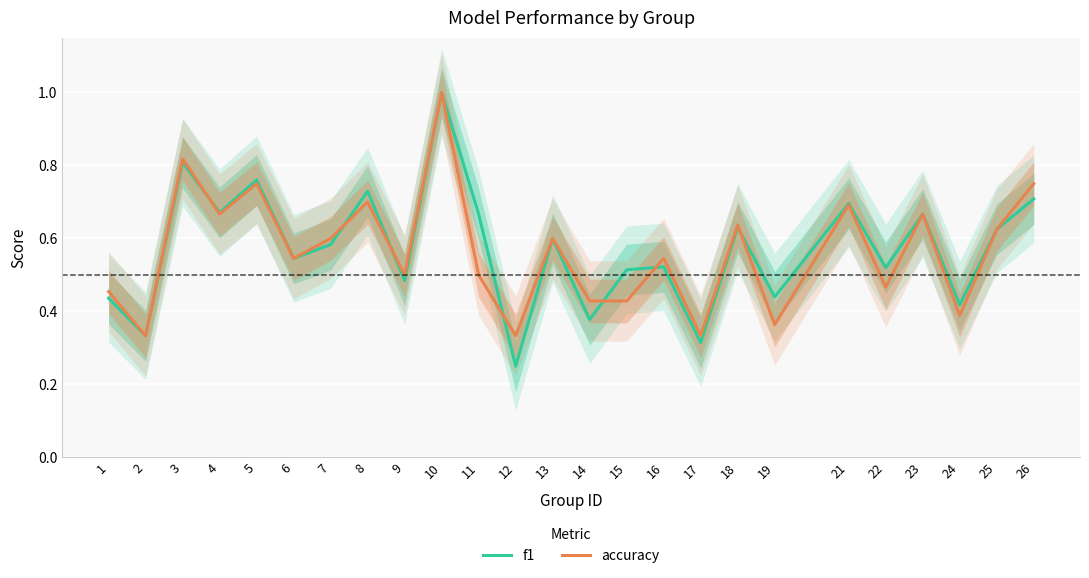

How many intersections are there between f1 and accuracy?

7